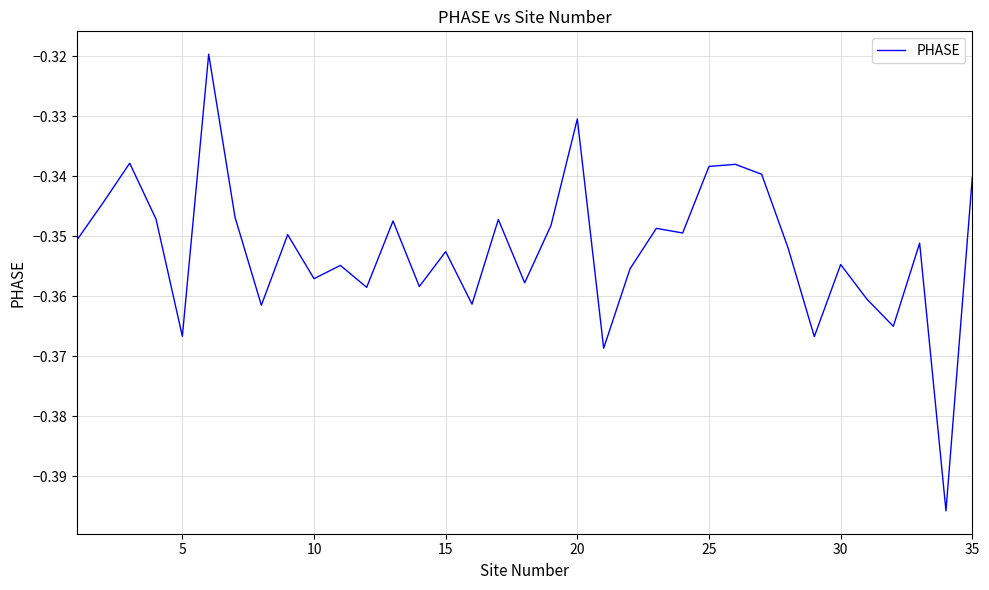

True or false: the data shows -0.2 at 15.

False